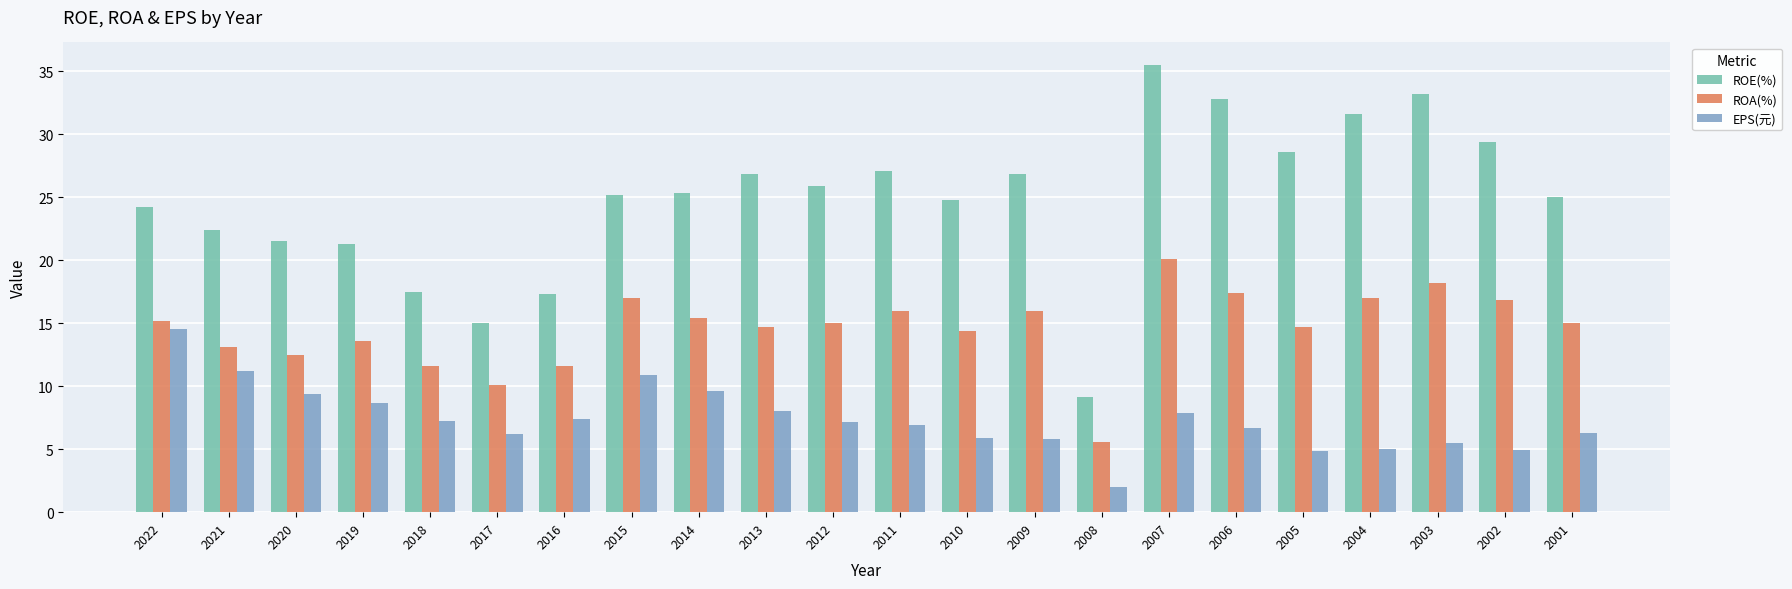

What is the value of the EPS(元) bar at the 9th from the left?

9.6